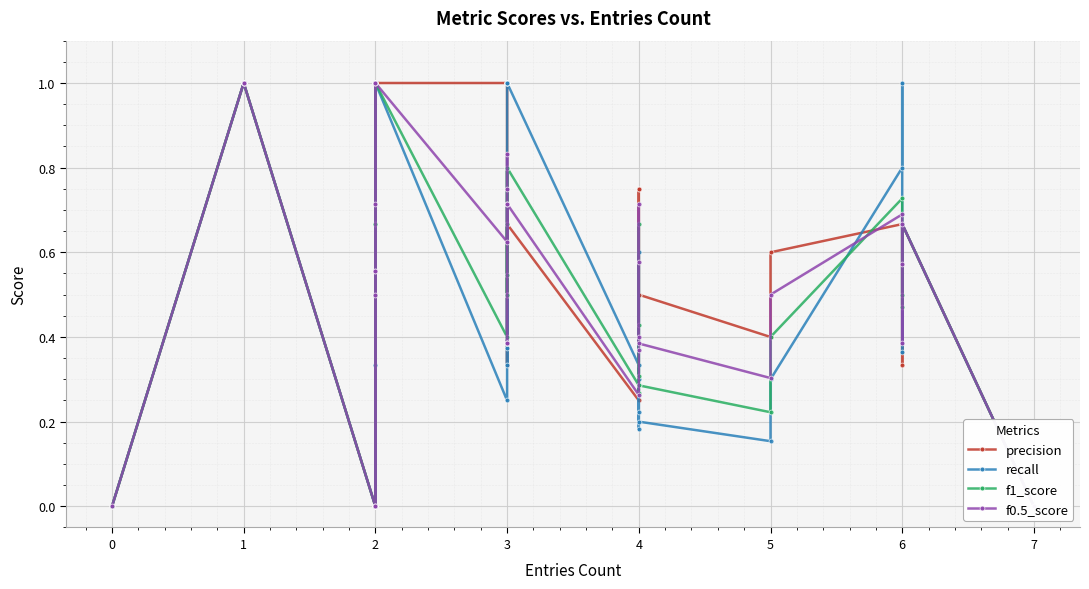

True or false: recall has a value of 0.3 at 3.

False